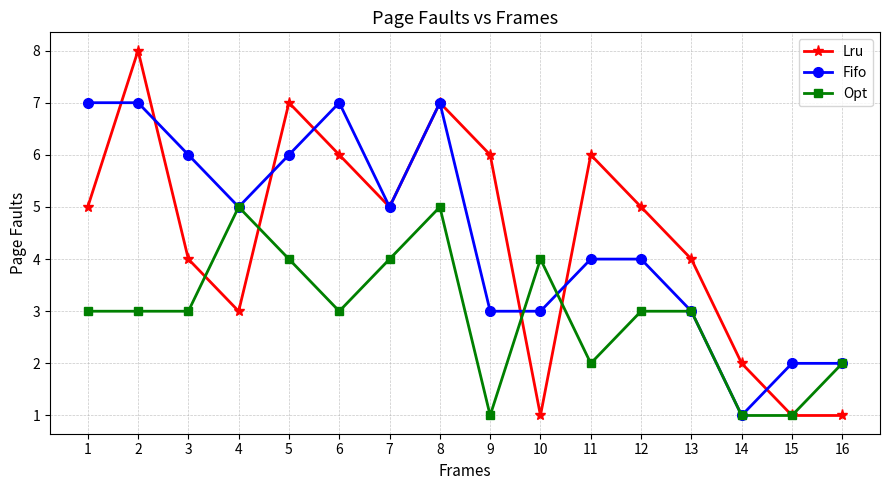

How many series are shown in this chart?

3